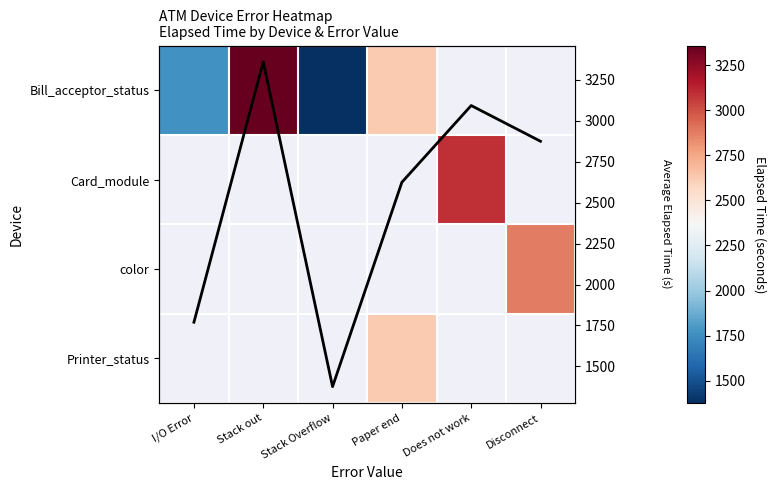

Rank the categories by Bill_acceptor_status value from highest to lowest.

Stack out, Paper end, I/O Error, Does not work, Disconnect, Stack Overflow